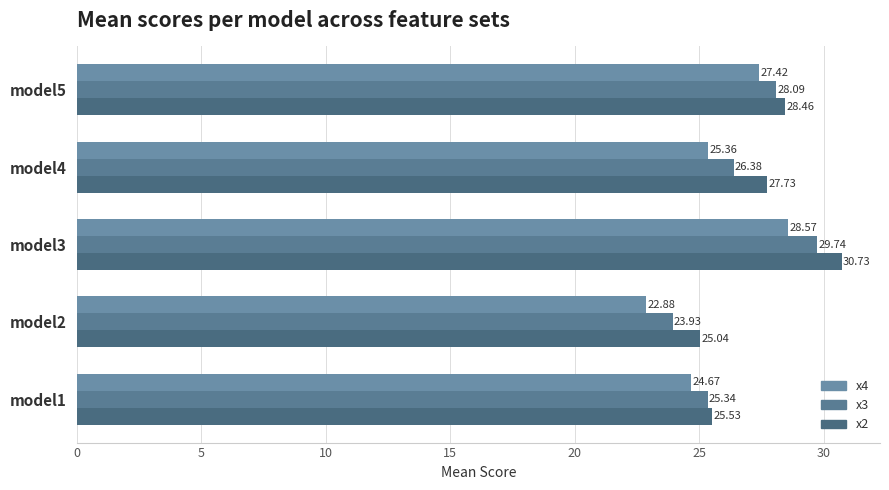

Count the number of data series in this chart.

3